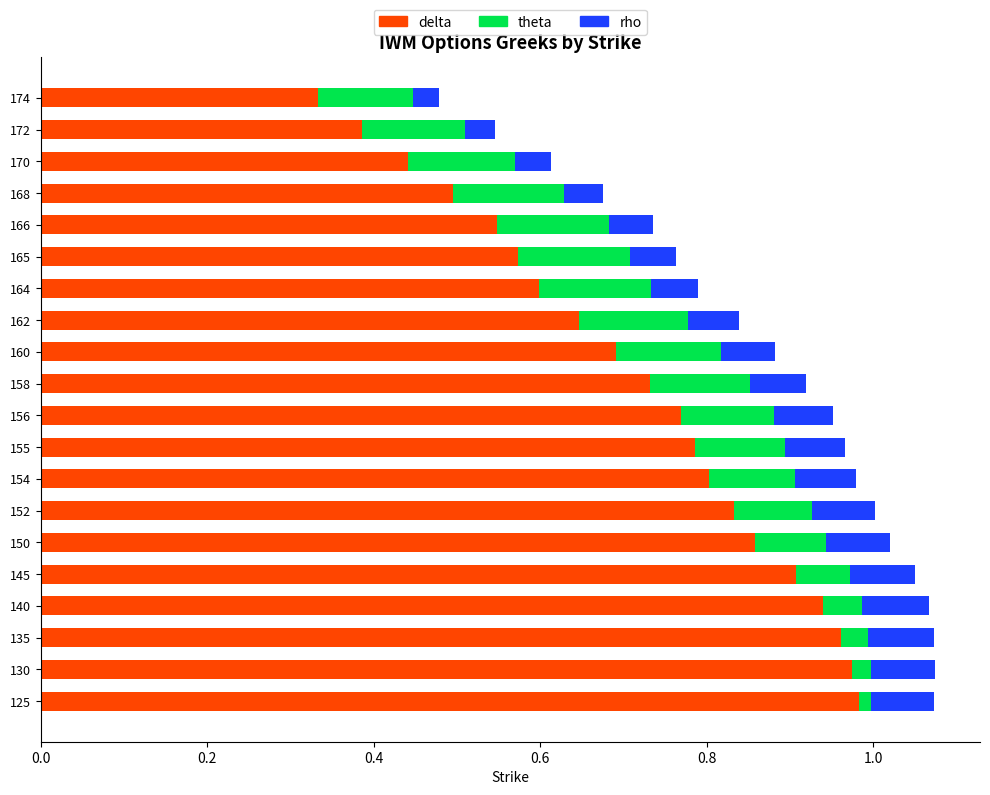

Where is delta nearest to the value 0?

174